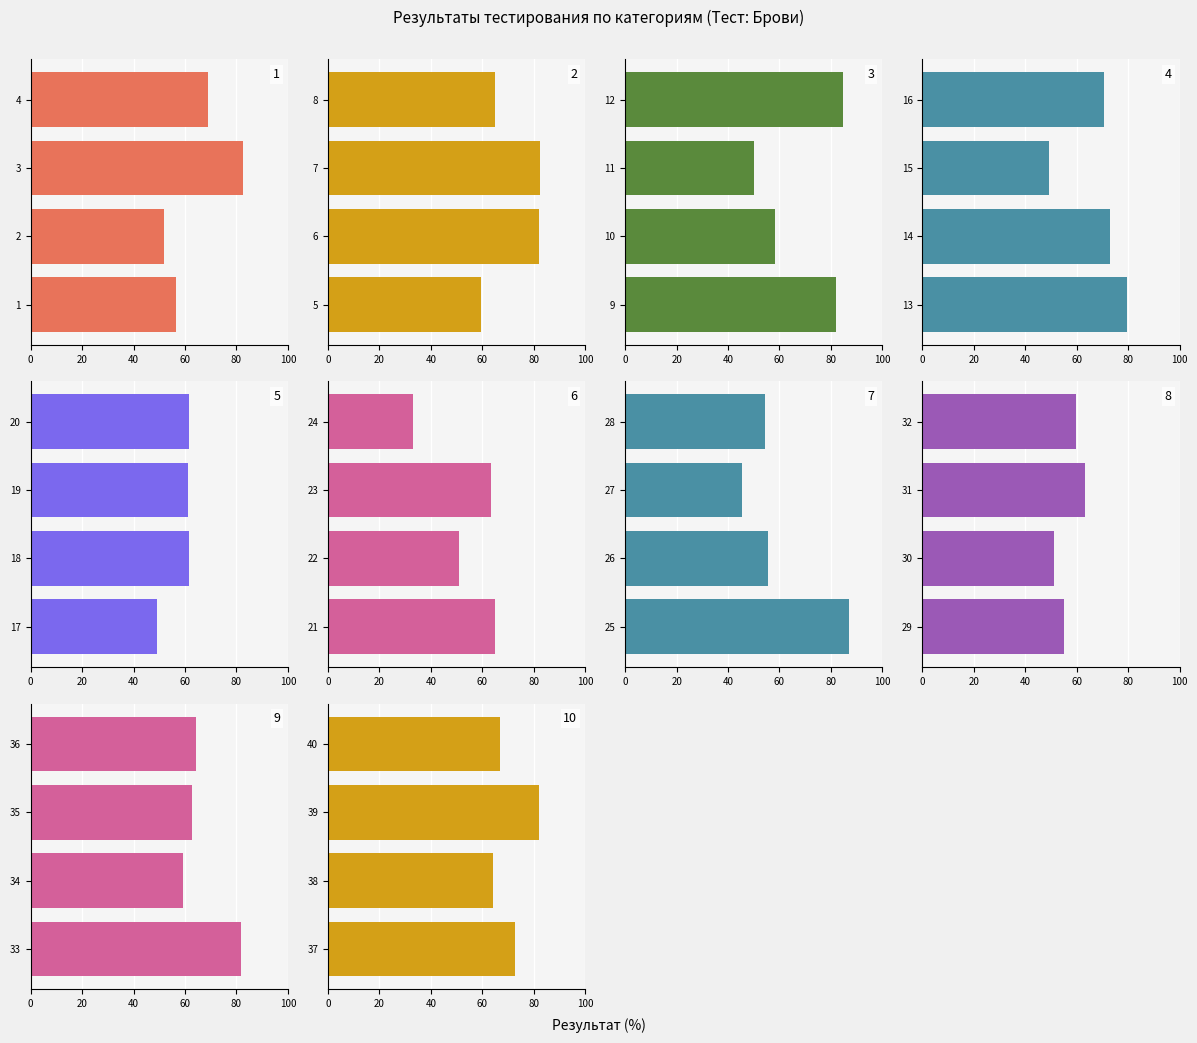

Reading right to left, transcribe all the data shown in this chart.

40=66.9	39=81.9	38=64.3	37=72.9	36=64.2	35=62.6	34=59.4	33=81.9	32=59.6	31=63.3	30=51.2	29=55.2	28=54.4	27=45.6	26=55.4	25=86.9	24=33.0	23=63.3	22=51.2	21=64.8	20=61.7	19=61.1	18=61.4	17=49.2	16=70.5	15=49.3	14=73.1	13=79.5	12=84.6	11=50.1	10=58.4	9=81.8	8=65.1	7=82.3	6=82.1	5=59.6	4=69.1	3=82.7	2=51.9	1=56.5